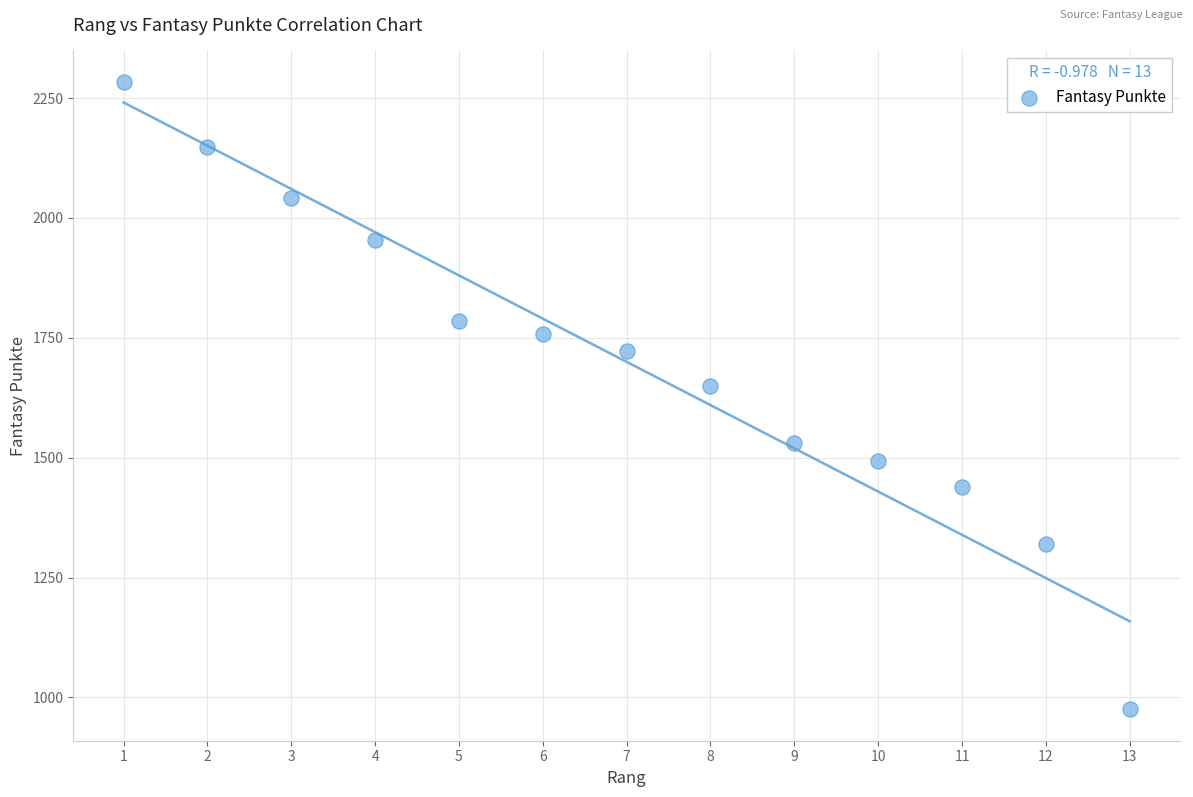

What is the range of X values (max minus min)?

12